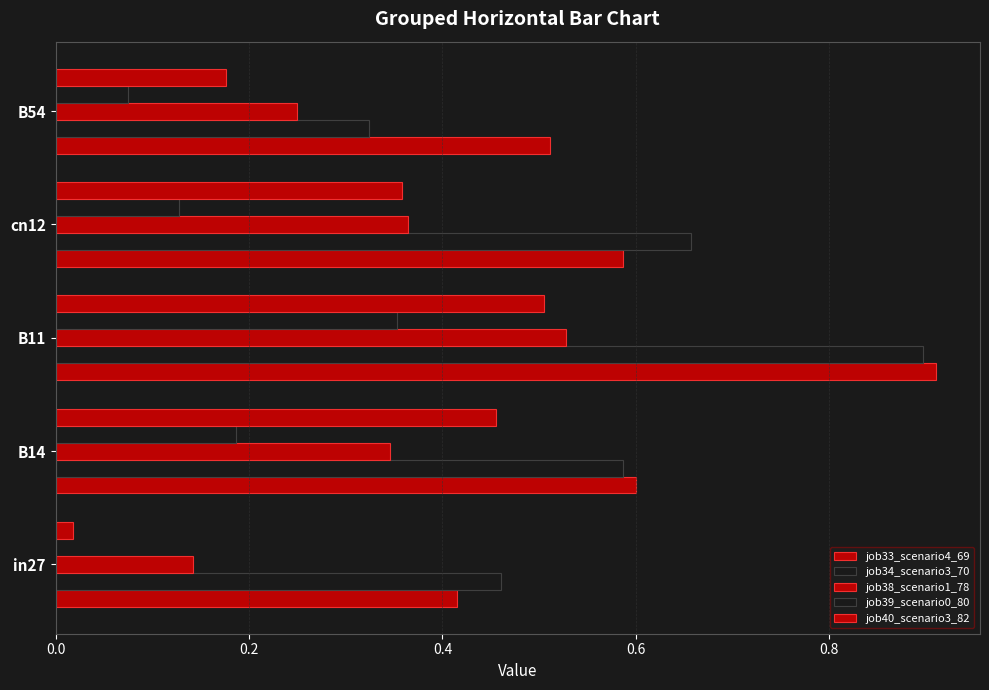

How many series are shown in this chart?

5